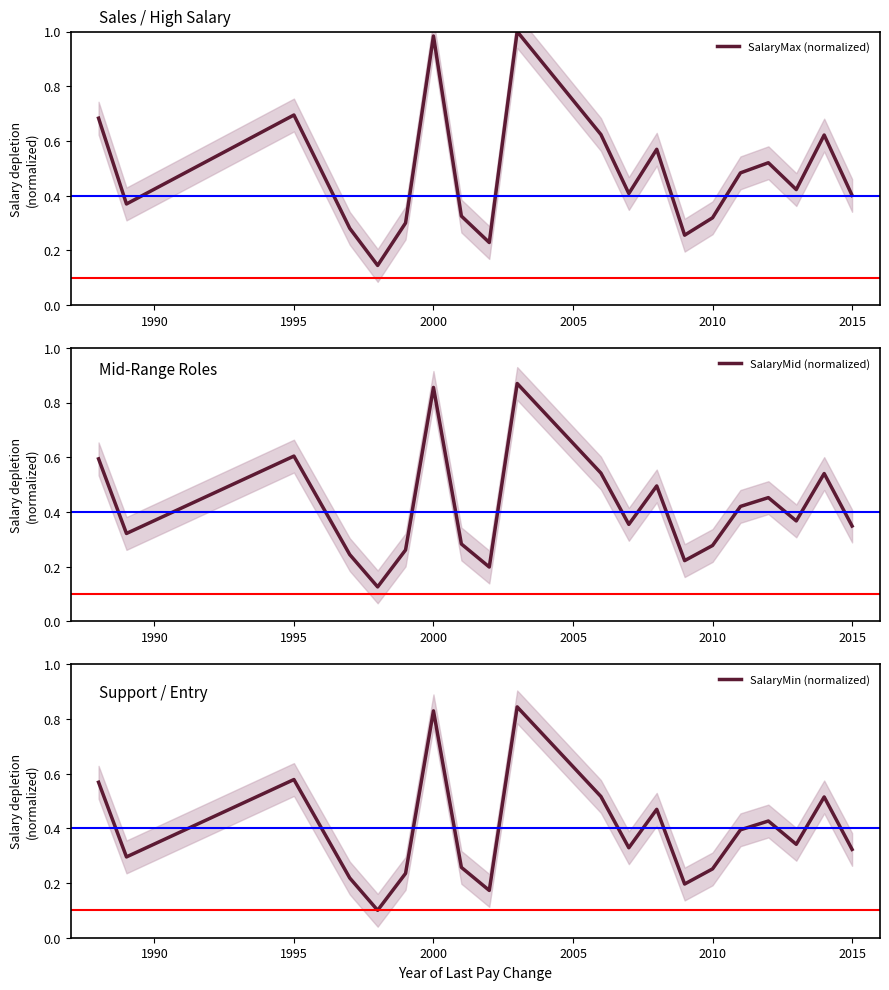

True or false: SalaryMax (normalized) has more than 1 points higher than both neighbors.

True